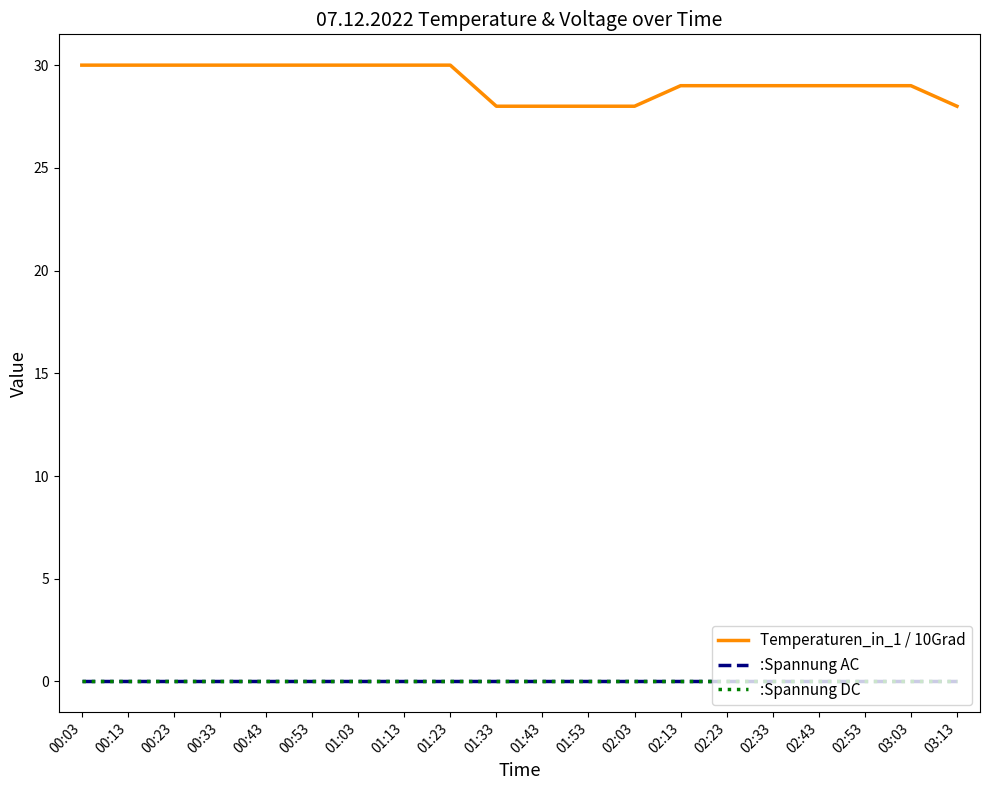

Is this an area chart (filled region under the line)?

No